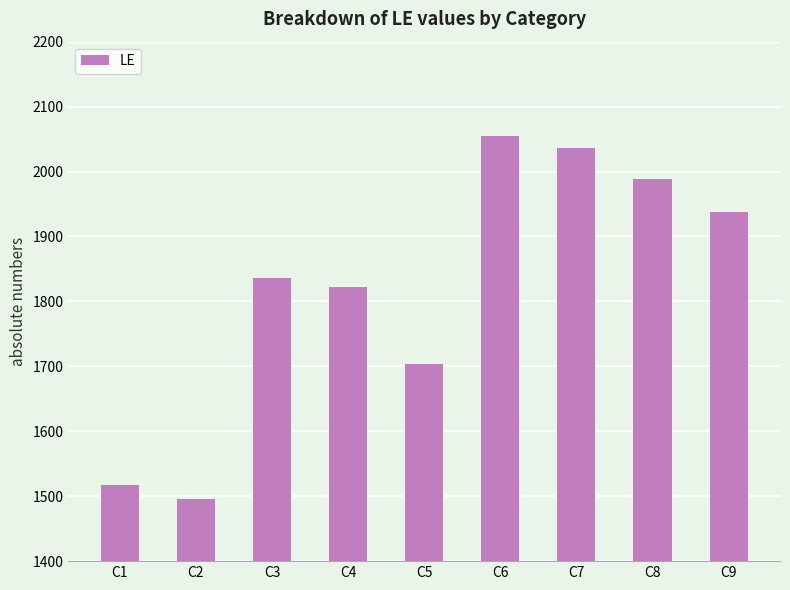

Does the chart contain any negative values?

No